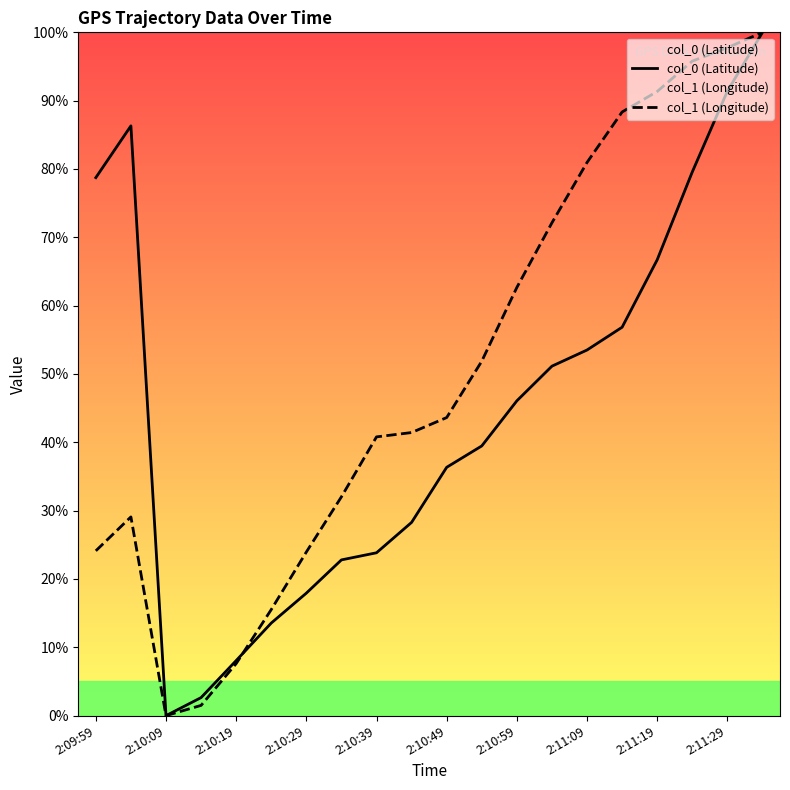

Is this an area chart (filled region under the line)?

No